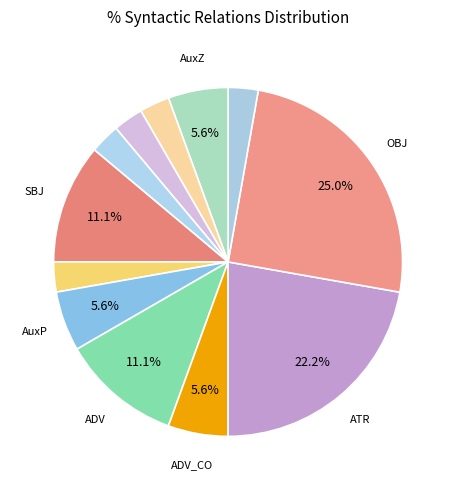

How many segments does this pie chart have?

12